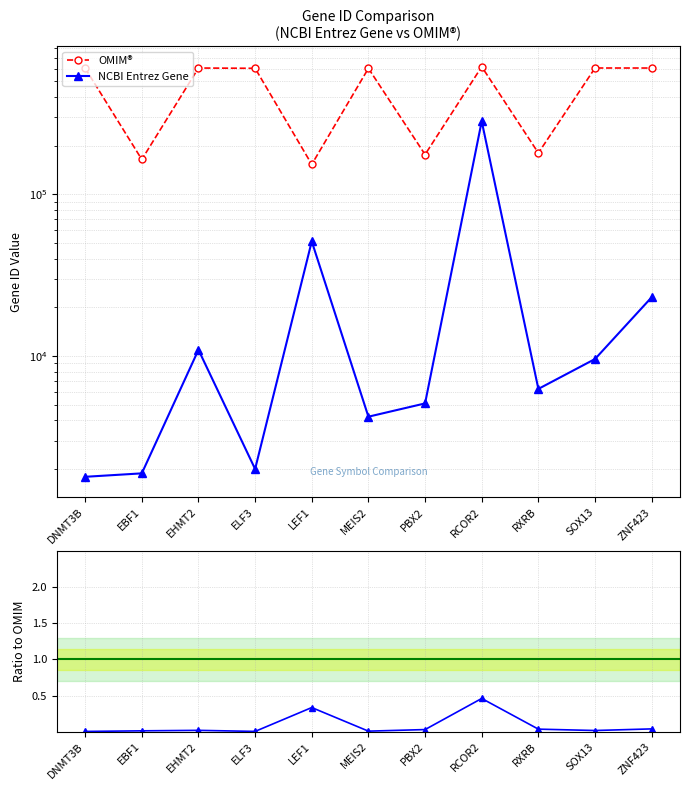

What is the label of the 4th point from the left?

ELF3